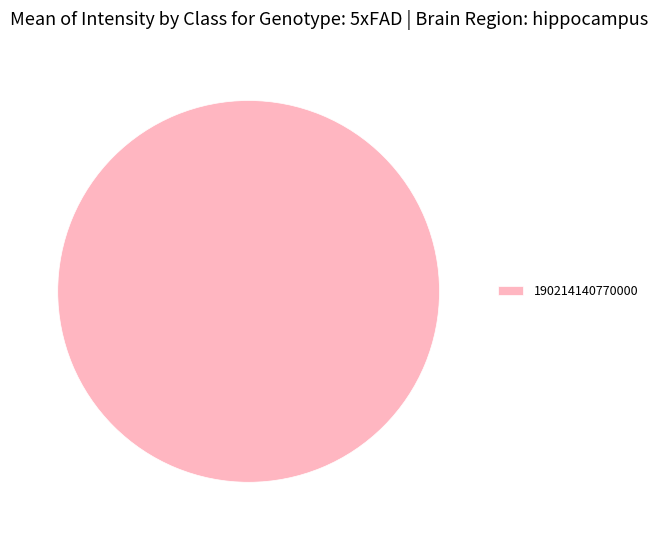

Which slice represents more than half of the pie?

190214140770000